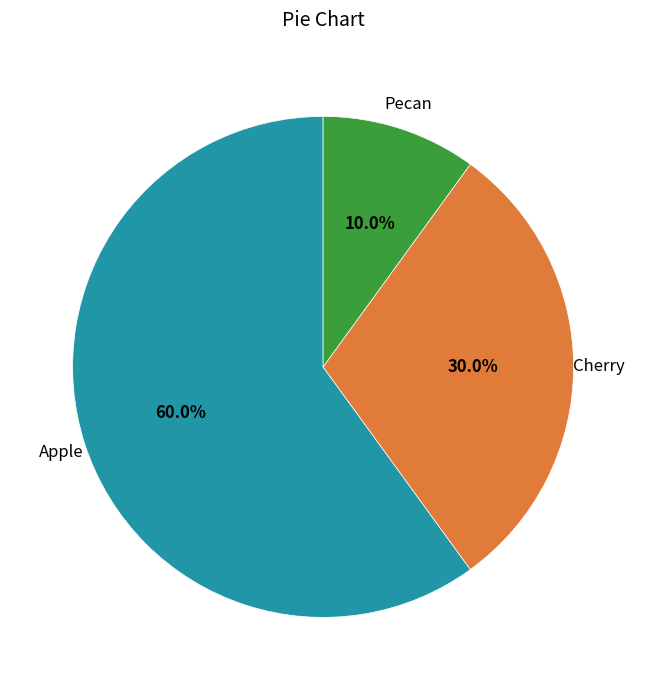

Rank the categories by value from highest to lowest.

Apple, Cherry, Pecan